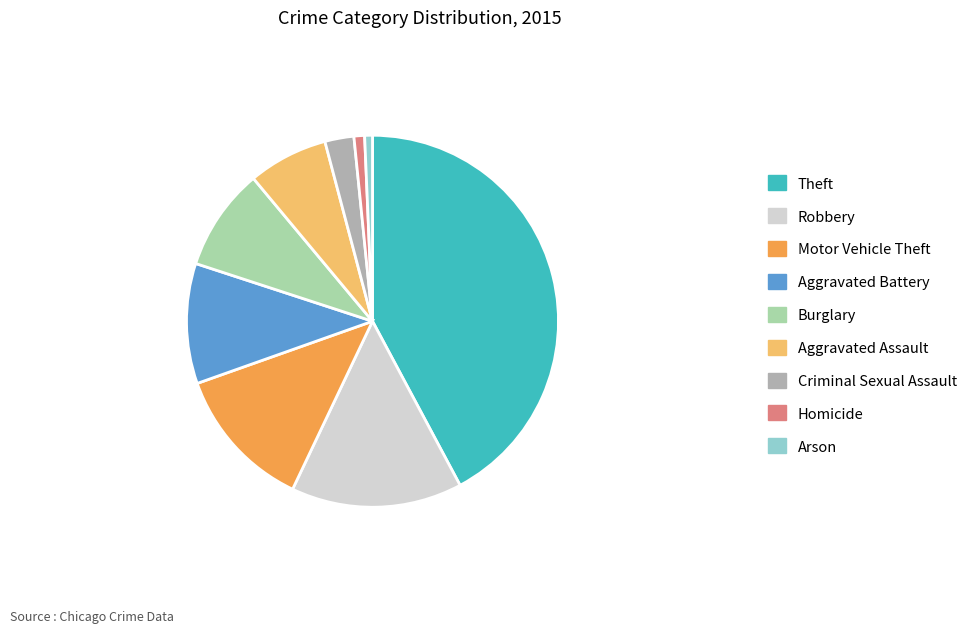

Which slice is the largest?

Theft